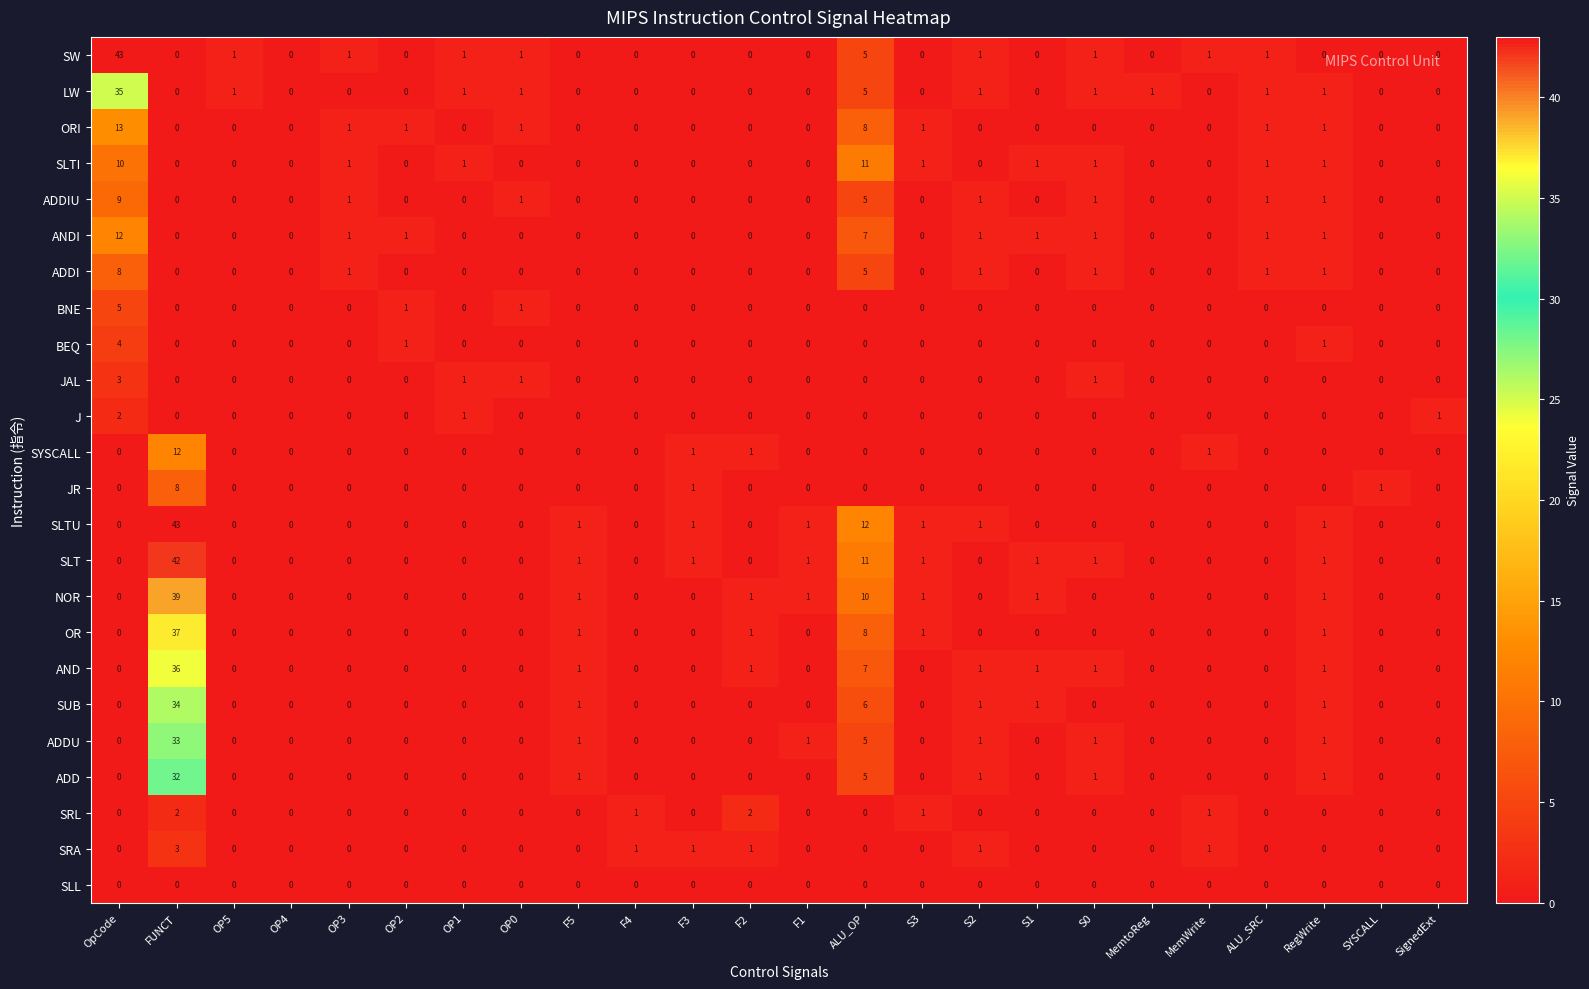

True or false: J has a value of 0 at S1.

True